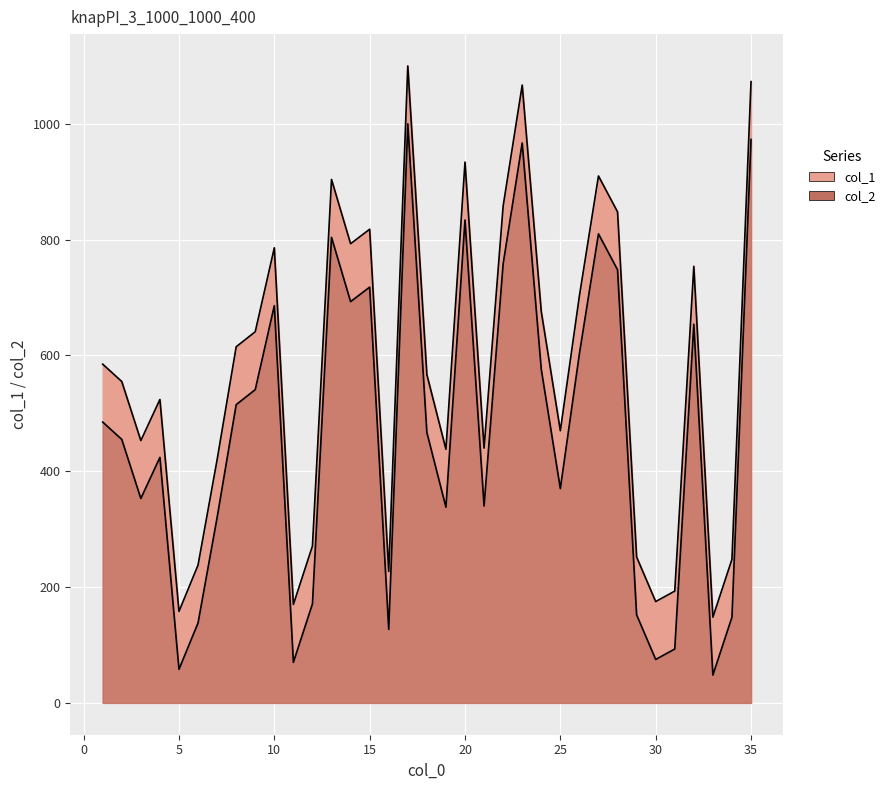

What is the value of the col_2 point at the 17th from the left?

1000